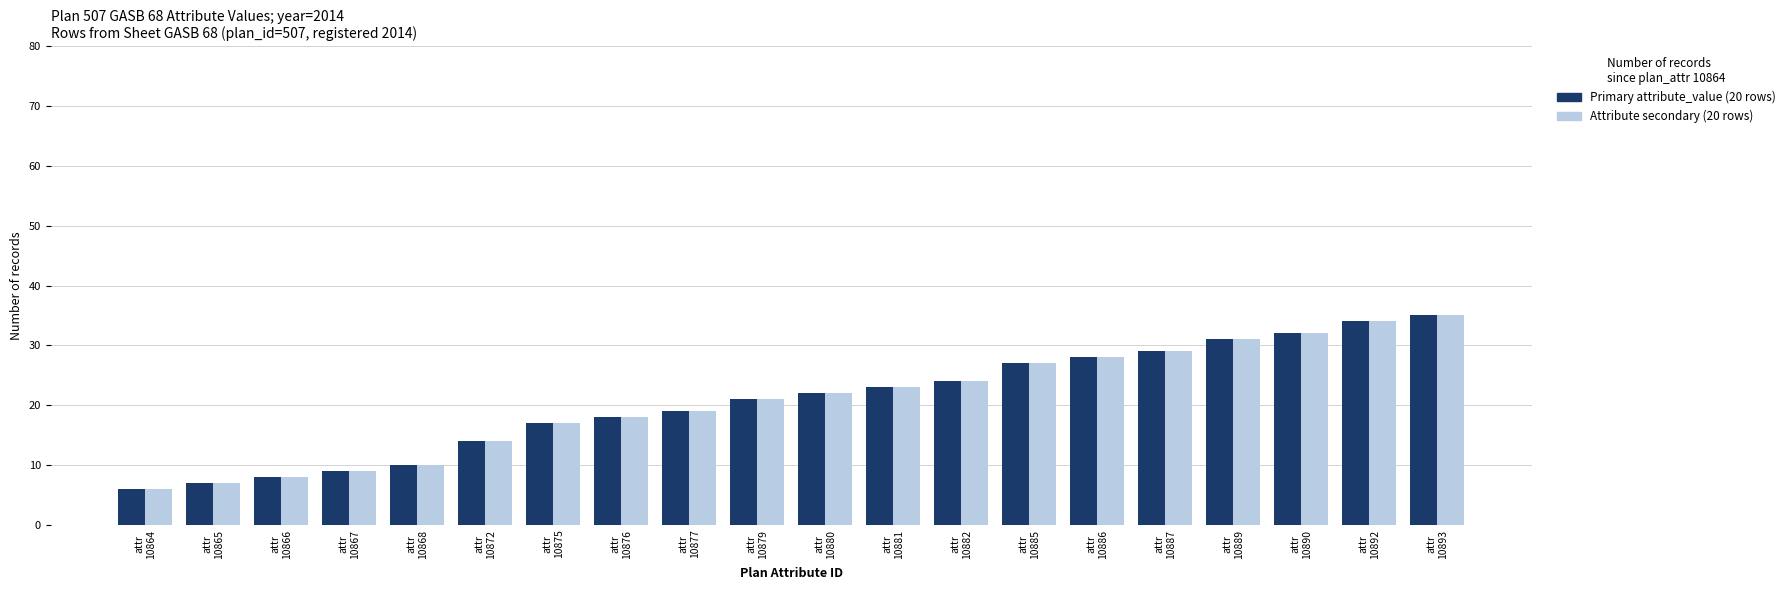

How many categories are shown in the chart?

20